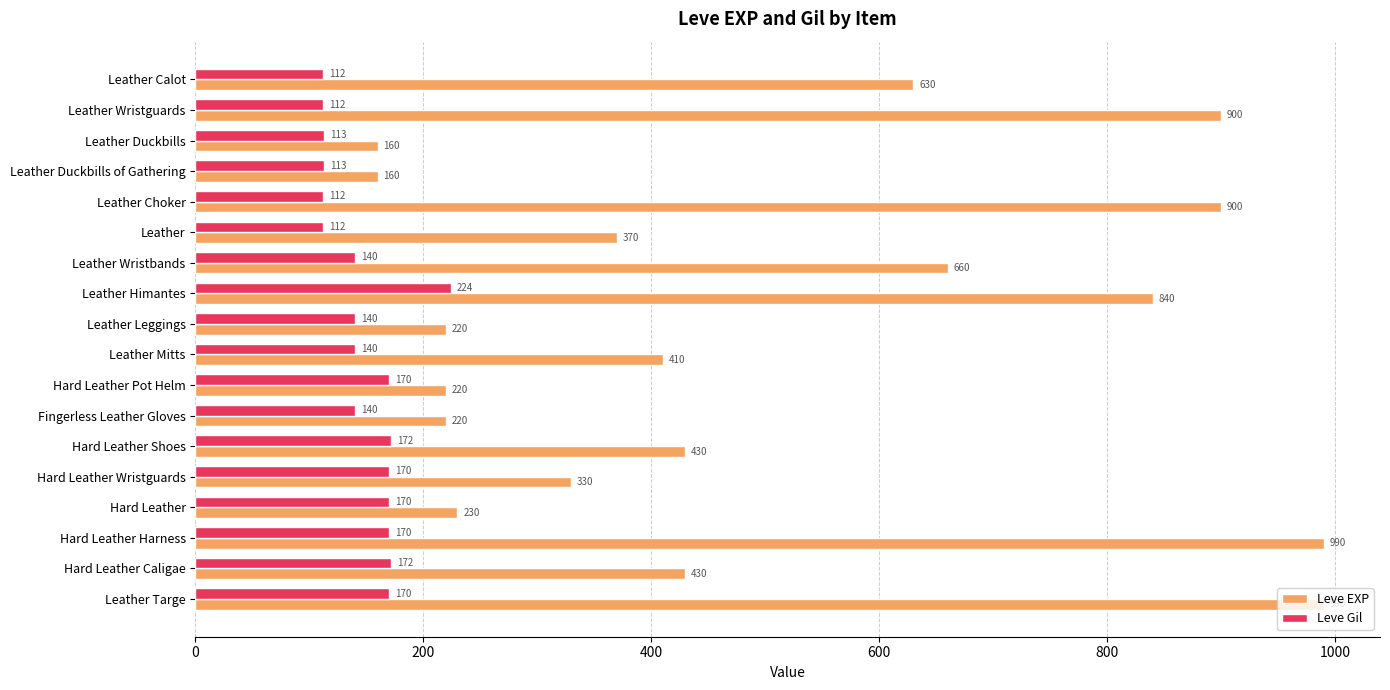

The Leve EXP series shows 330 at Hard Leather Wristguards. True or false?

True